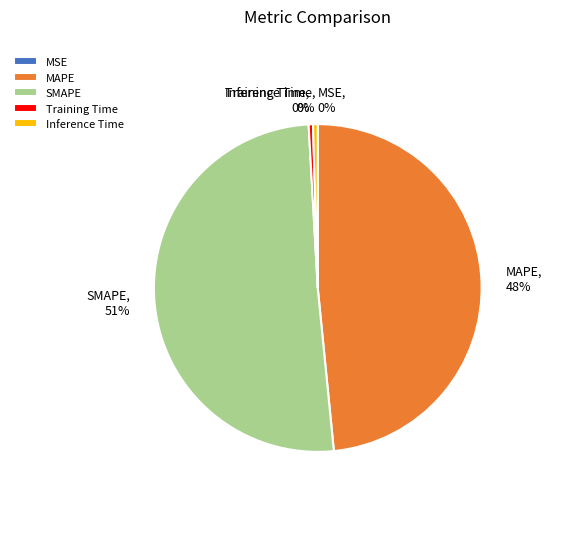

Which slice is the largest?

SMAPE